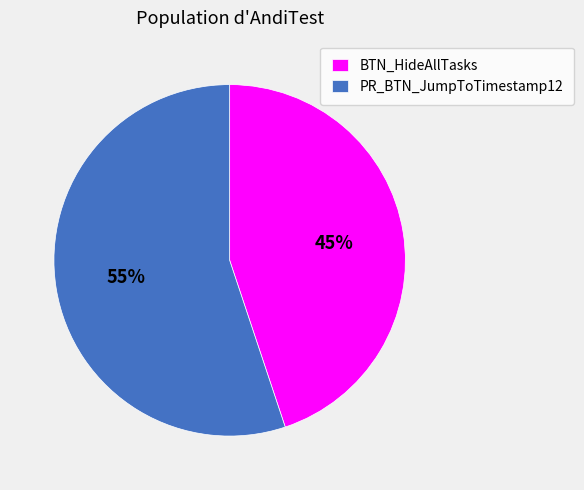

Do BTN_HideAllTasks and PR_BTN_JumpToTimestamp12 together represent more than half of the pie?

Yes